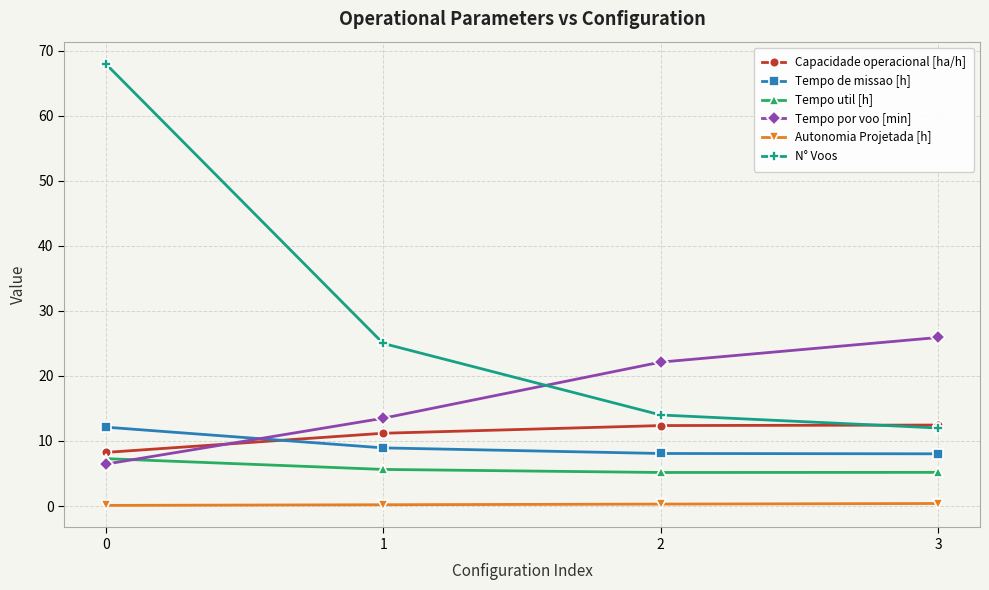

True or false: N° Voos has a value of 12.0 at 3.

True